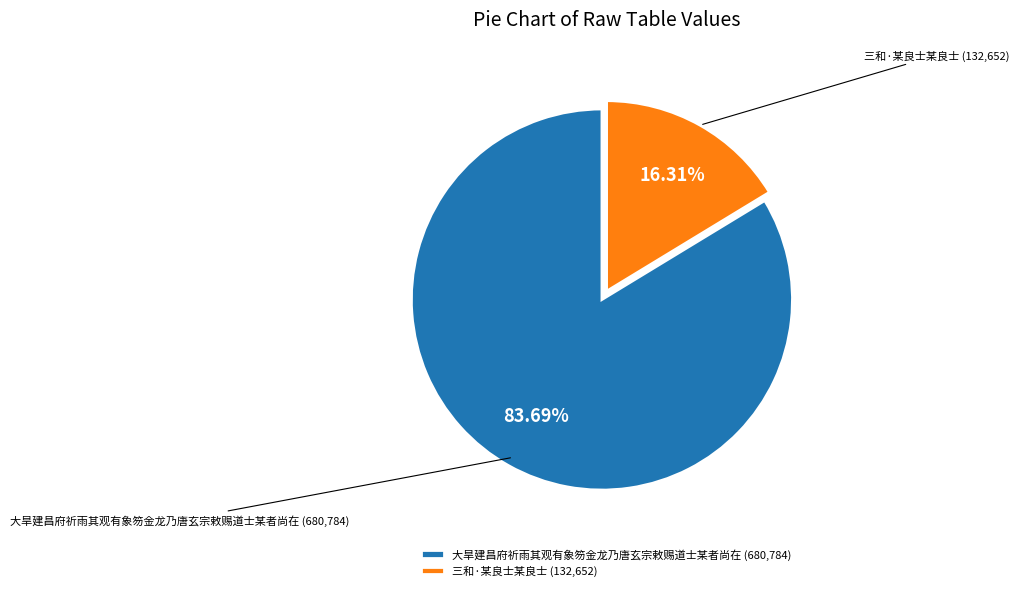

What is the smallest slice in the pie chart?

三和·某良士某良士